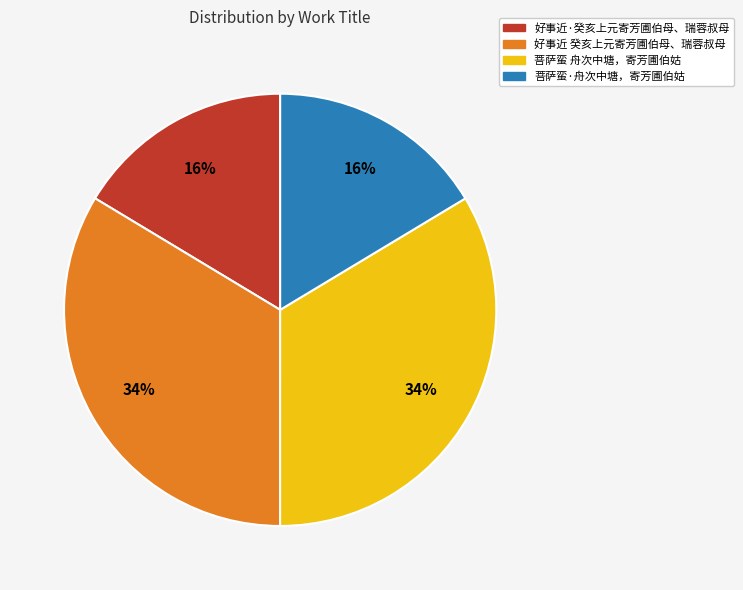

Which has a higher value, 菩萨蛮 舟次中塘，寄芳圃伯姑 or 菩萨蛮·舟次中塘，寄芳圃伯姑?

菩萨蛮 舟次中塘，寄芳圃伯姑